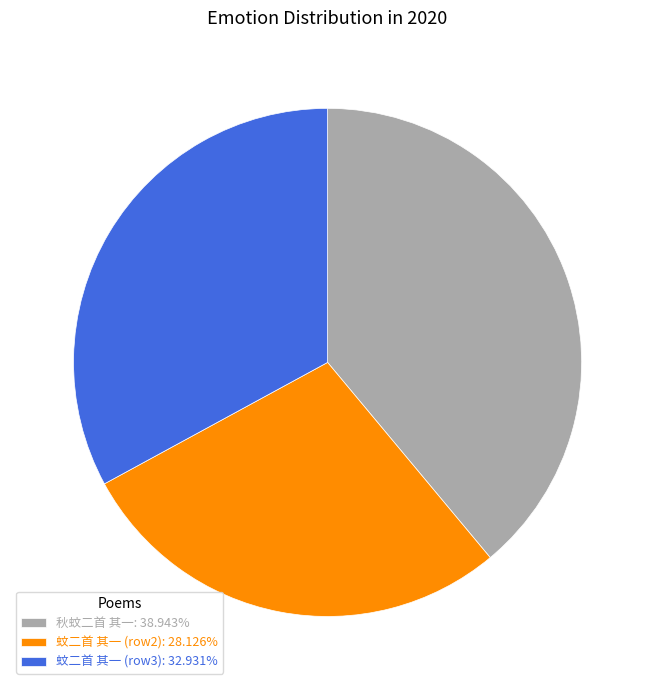

Combined, do 蚊二首 其一 (row2): 28.126% and 秋蚊二首 其一: 38.943% account for over 50%?

Yes